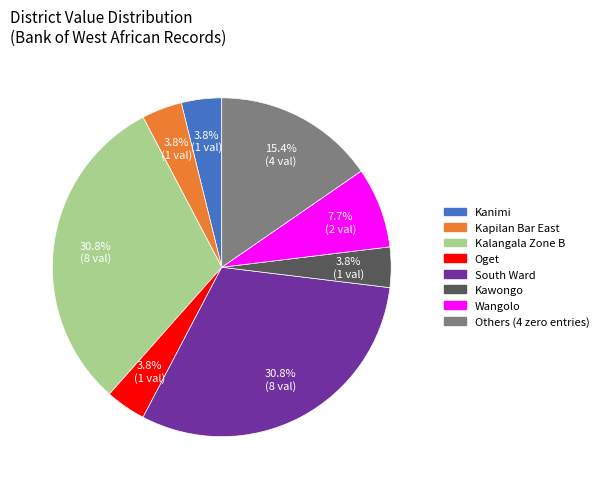

To the nearest percent, what is the difference between the largest and smallest slice percentages?

27%